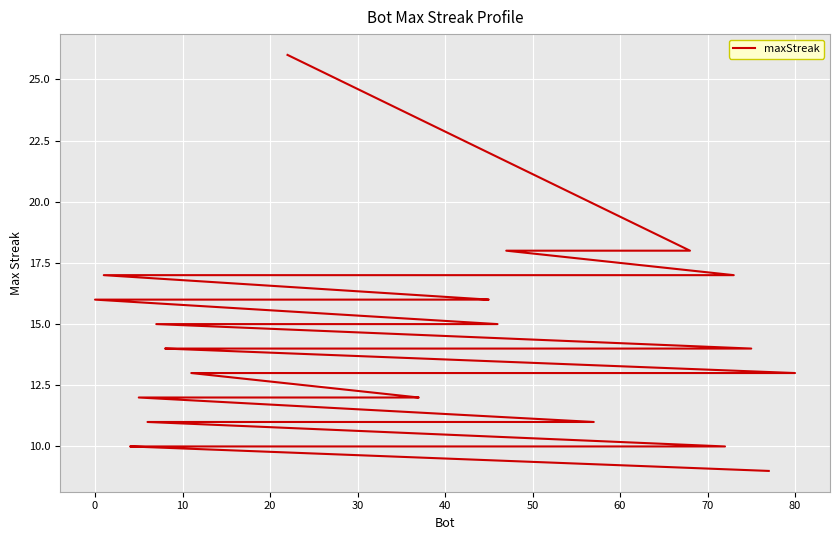

Reading right to left, list all the values displayed in this chart.

9	10	10	10	10	11	11	11	11	12	12	12	12	12	13	13	13	13	13	14	14	14	14	14	15	15	15	15	16	16	16	16	17	17	17	17	17	18	18	26